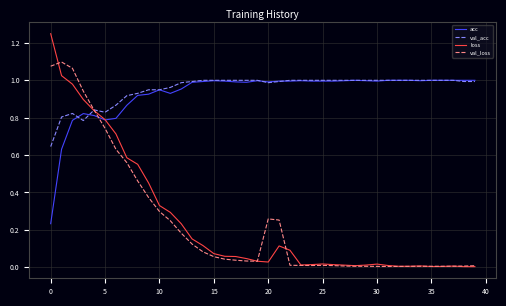

The value of val_loss at 10 is 0.4. True or false?

False